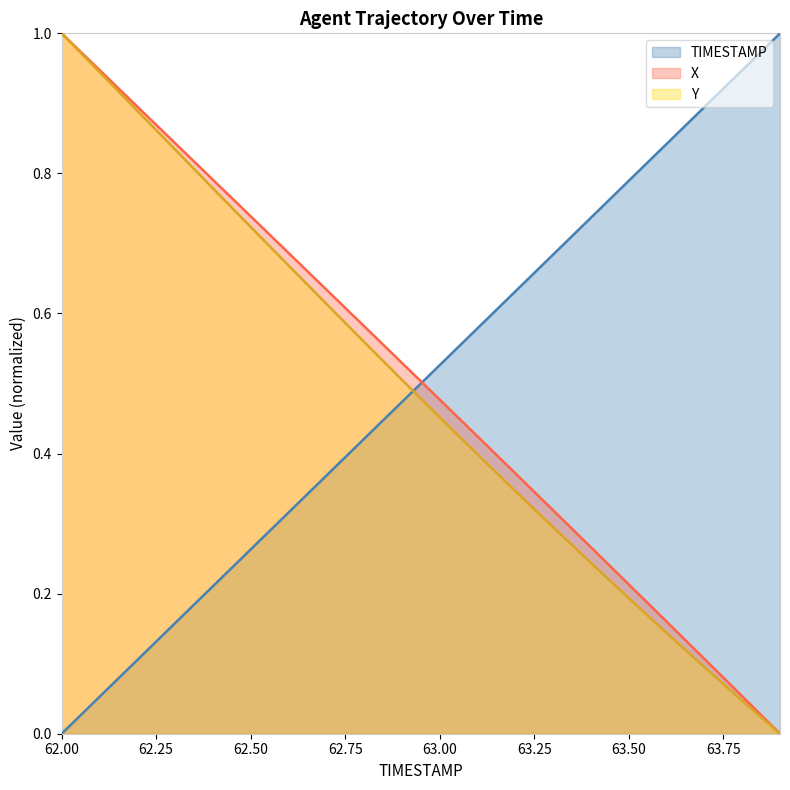

Count the number of categories in the chart.

20